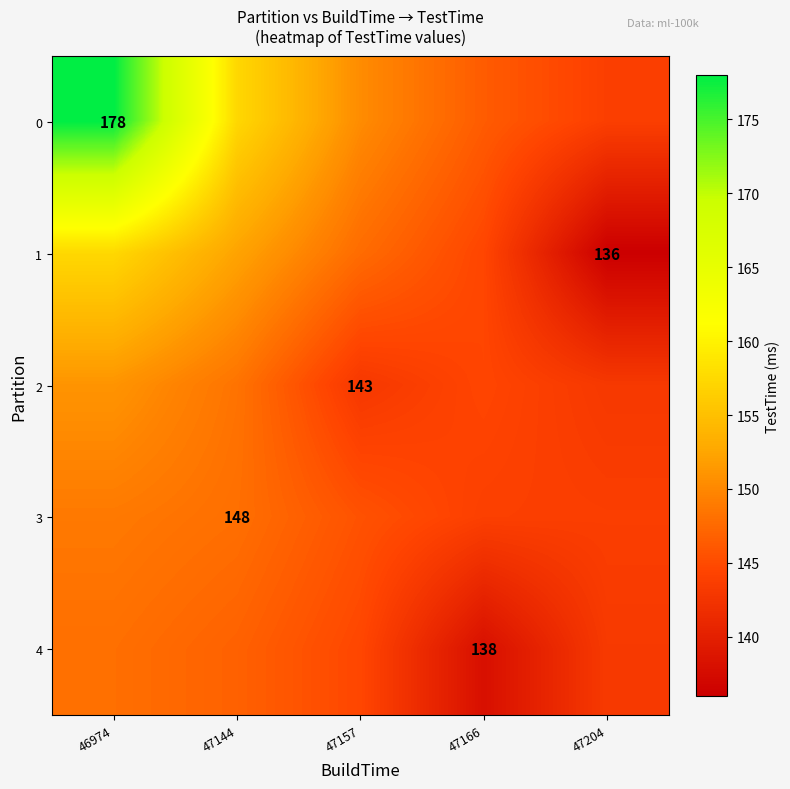

Between 46974 and 47157, which is larger?

46974